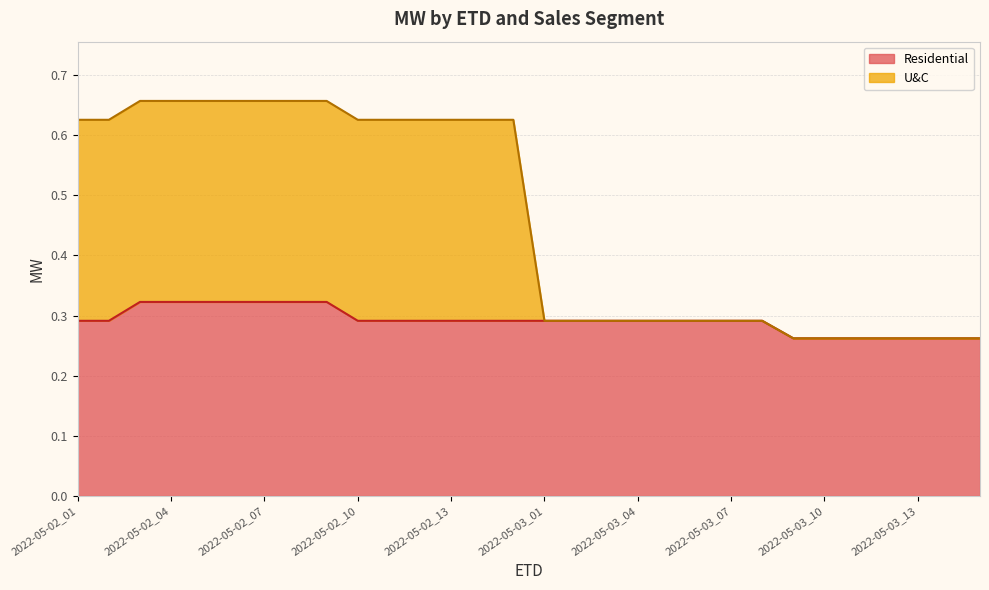

How many lines are shown in the chart?

2